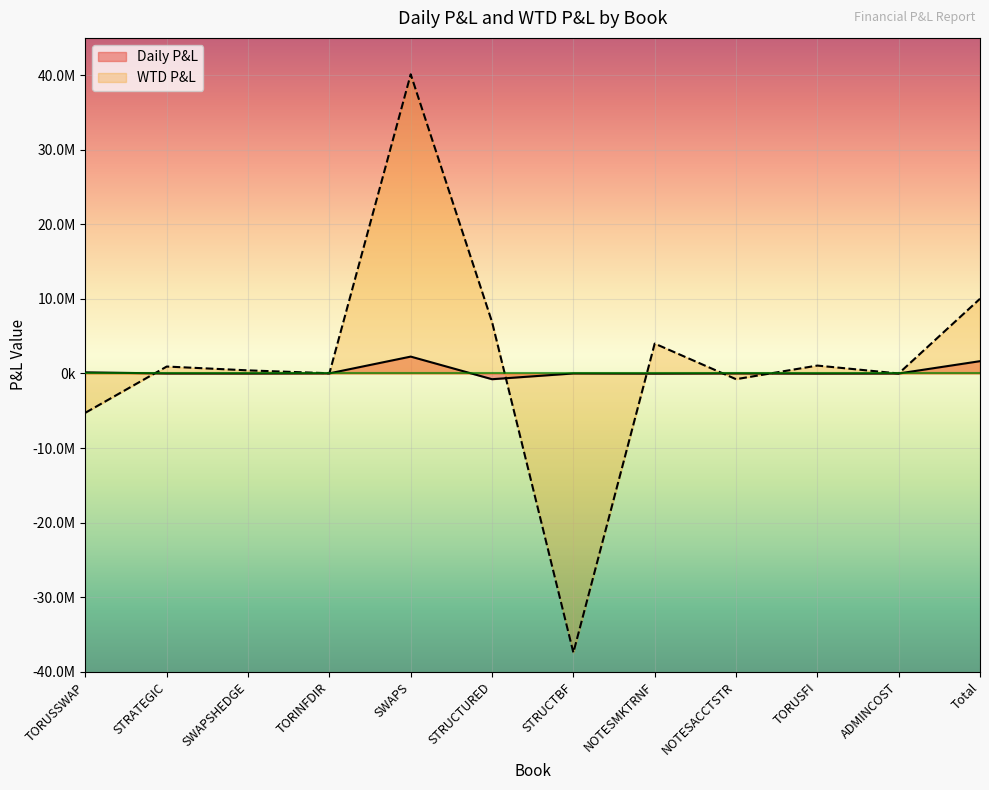

Count the number of categories in the chart.

12